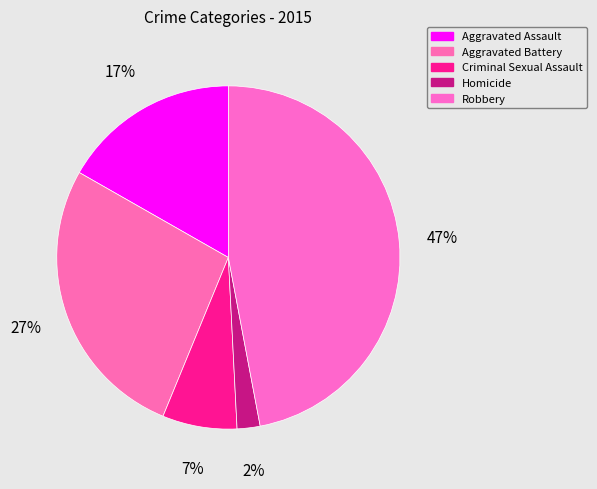

Is Aggravated Battery the majority of the pie?

No